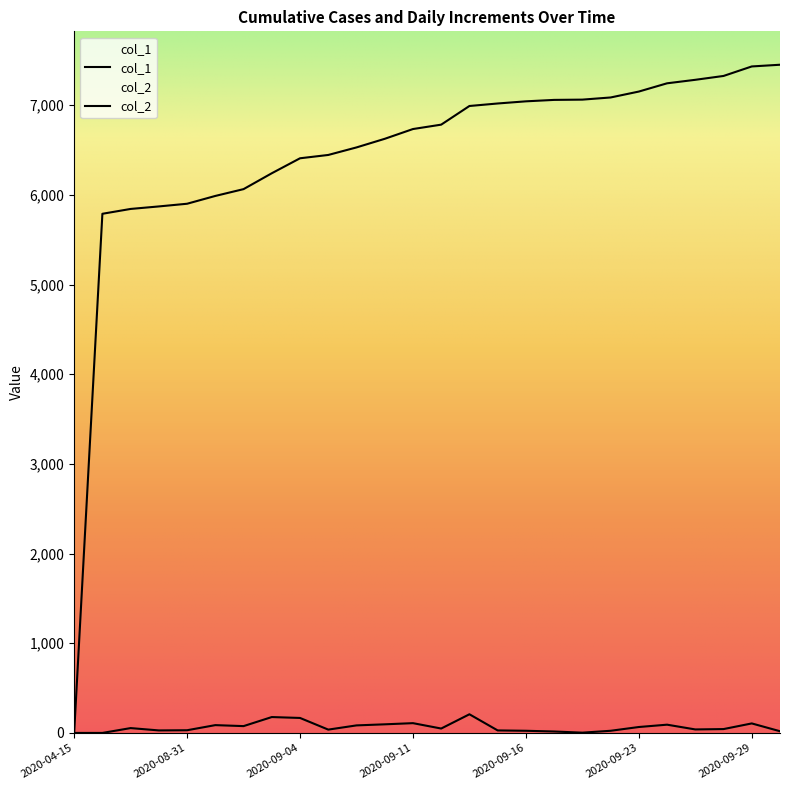

True or false: col_2 and col_1 cross at least once.

False